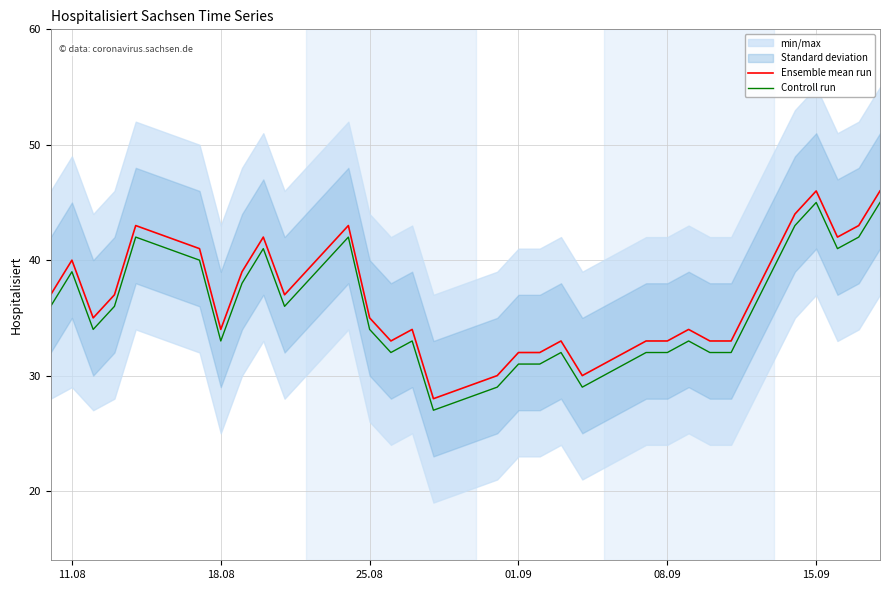

Which series has the largest total across all categories?

Ensemble mean run